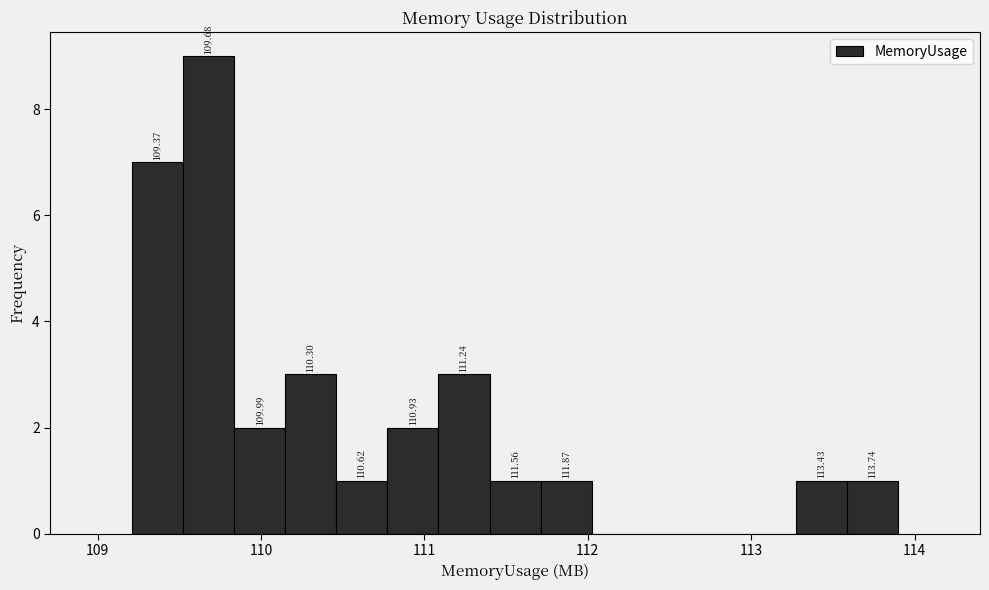

Around what value on the x-axis is the tallest bar? Give the approximate position of its centre, as read against the axis.

109.7